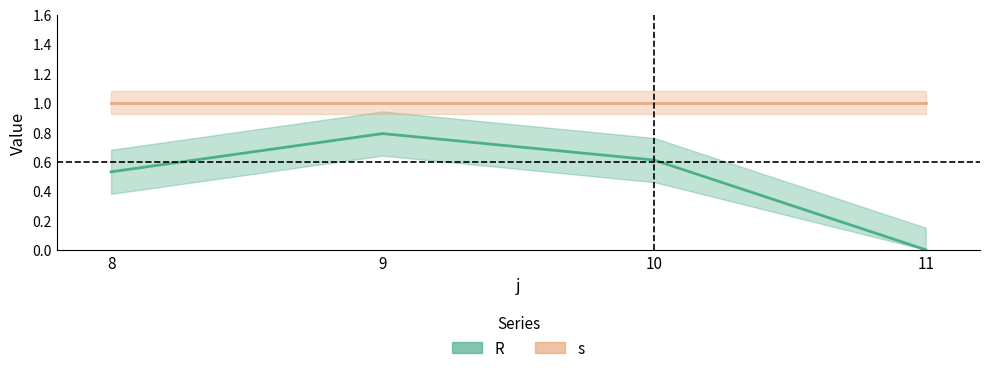

Rank the categories by value from lowest to highest.

11, 8, 10, 9